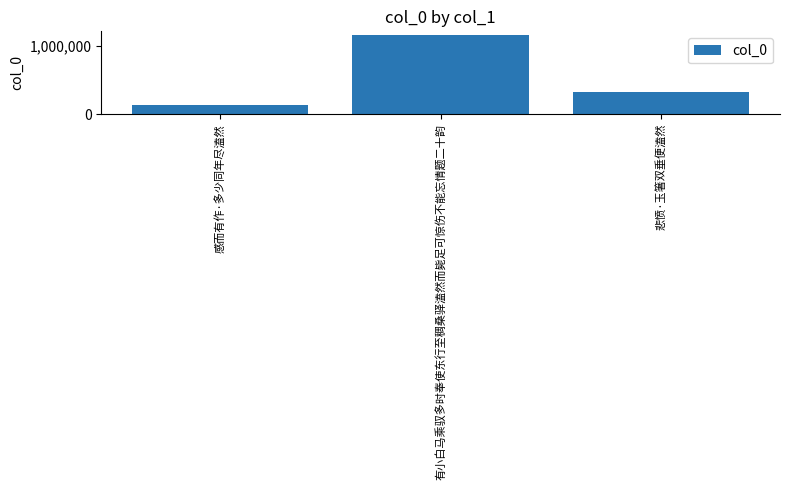

What is the smallest value displayed?

138461